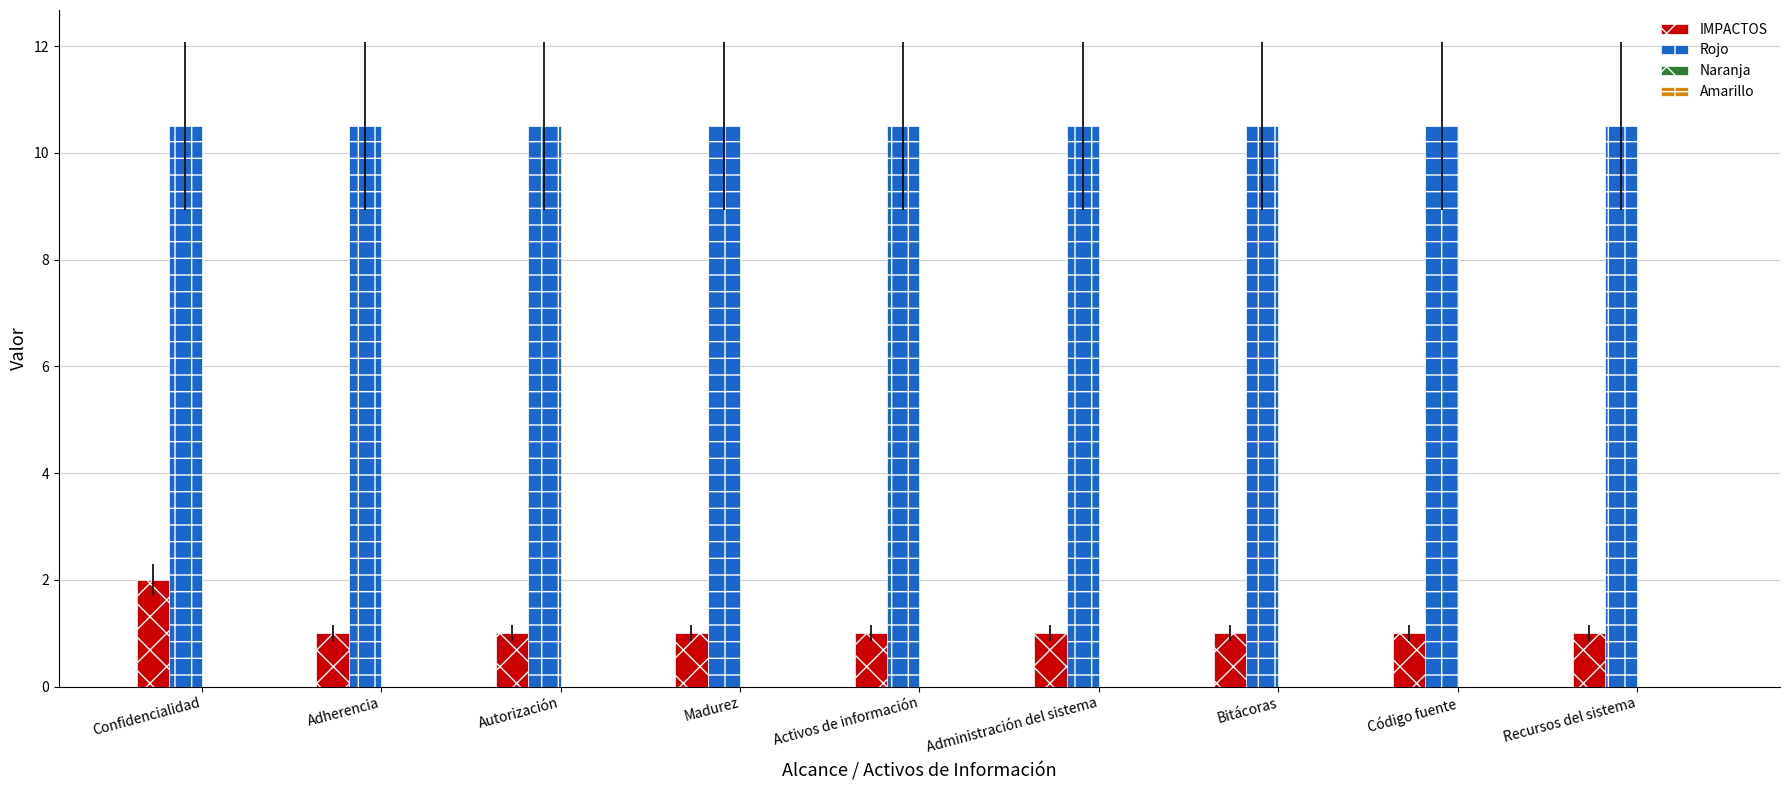

How many data points does each series have?

9